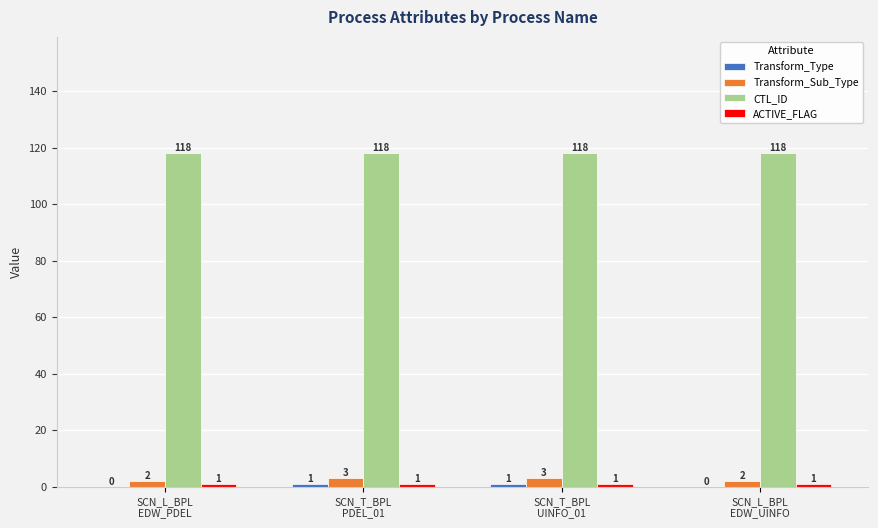

What is the sum of the CTL_ID values at SCN_L_BPL
EDW_PDEL and SCN_L_BPL
EDW_UINFO?

236